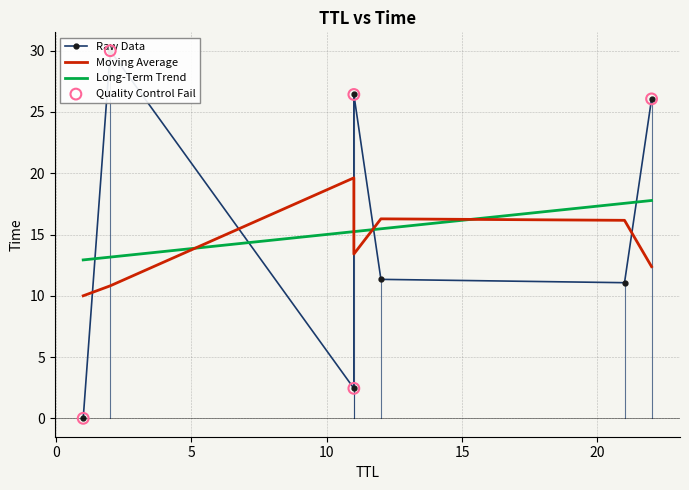

What is the ratio of the value at 12 to the value at 22?

0.4